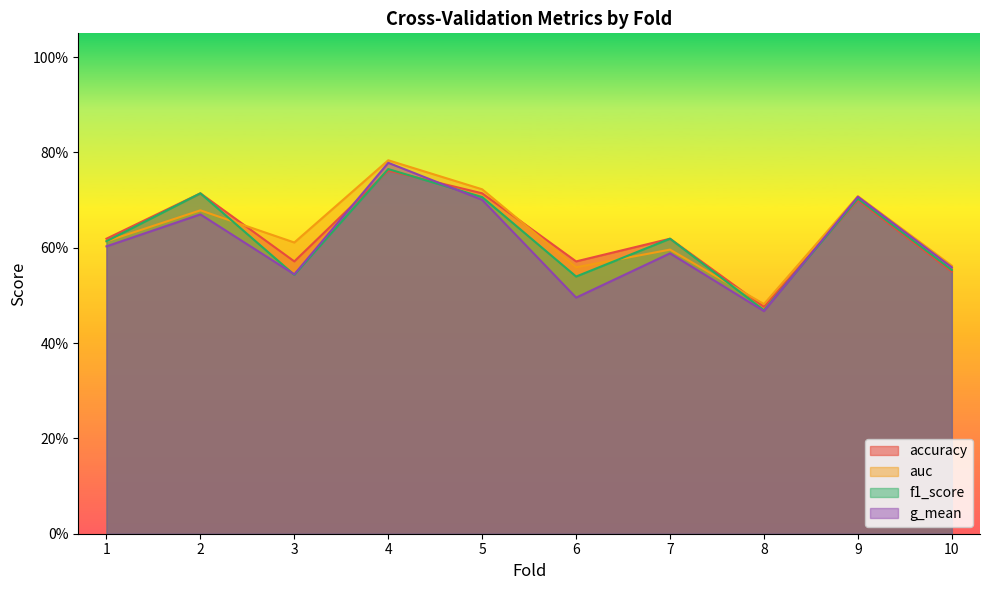

Is the value of accuracy at 4 greater than the value of g_mean at 5?

Yes